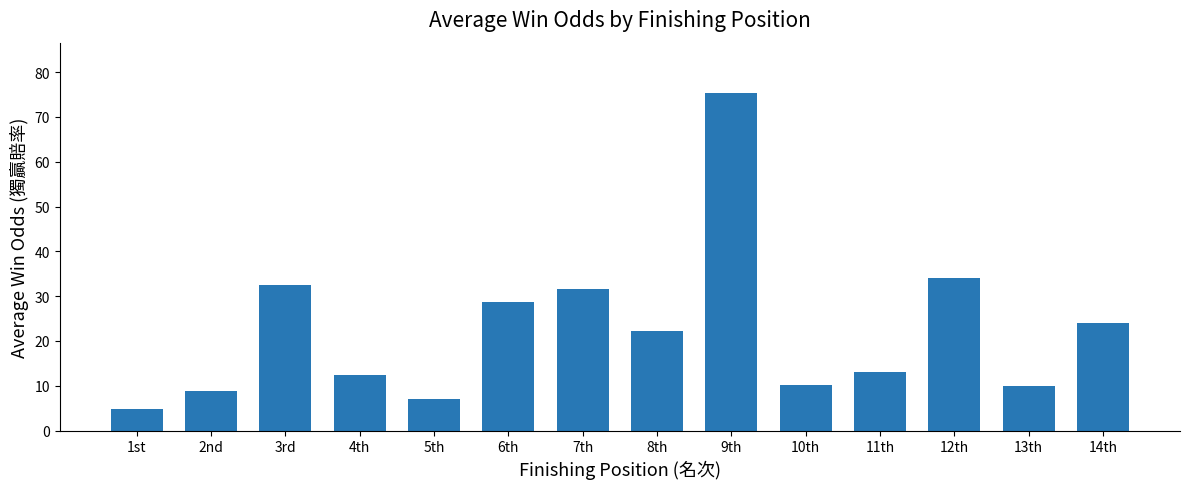

What is the label of the 8th bar from the right?

7th